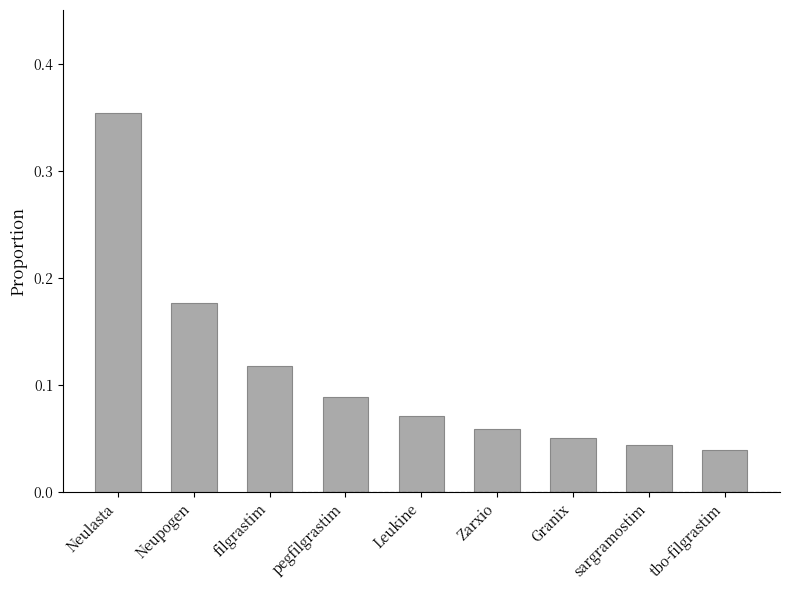

How many bars are there in total?

9